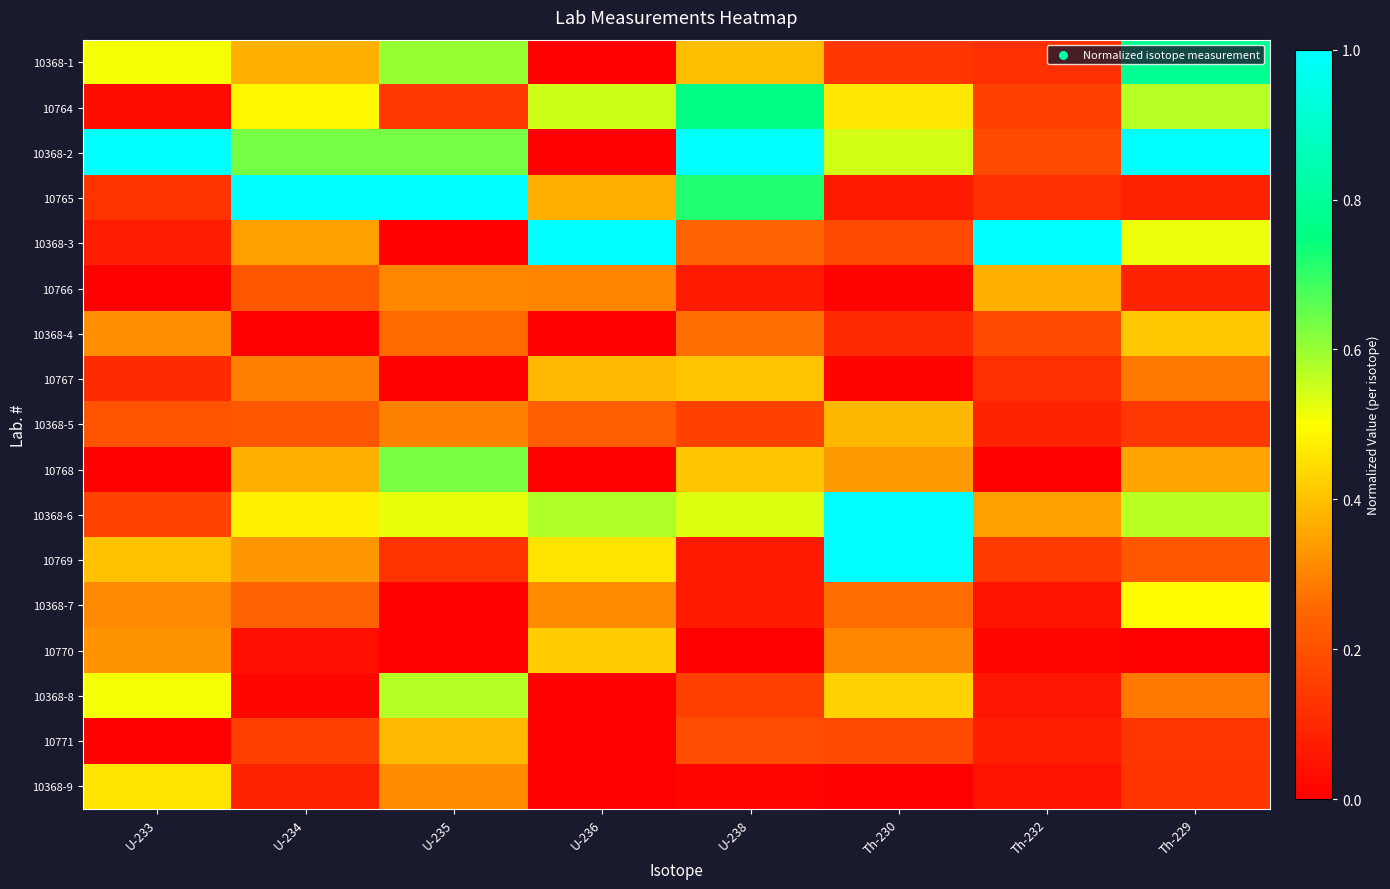

How many series are shown in this chart?

17